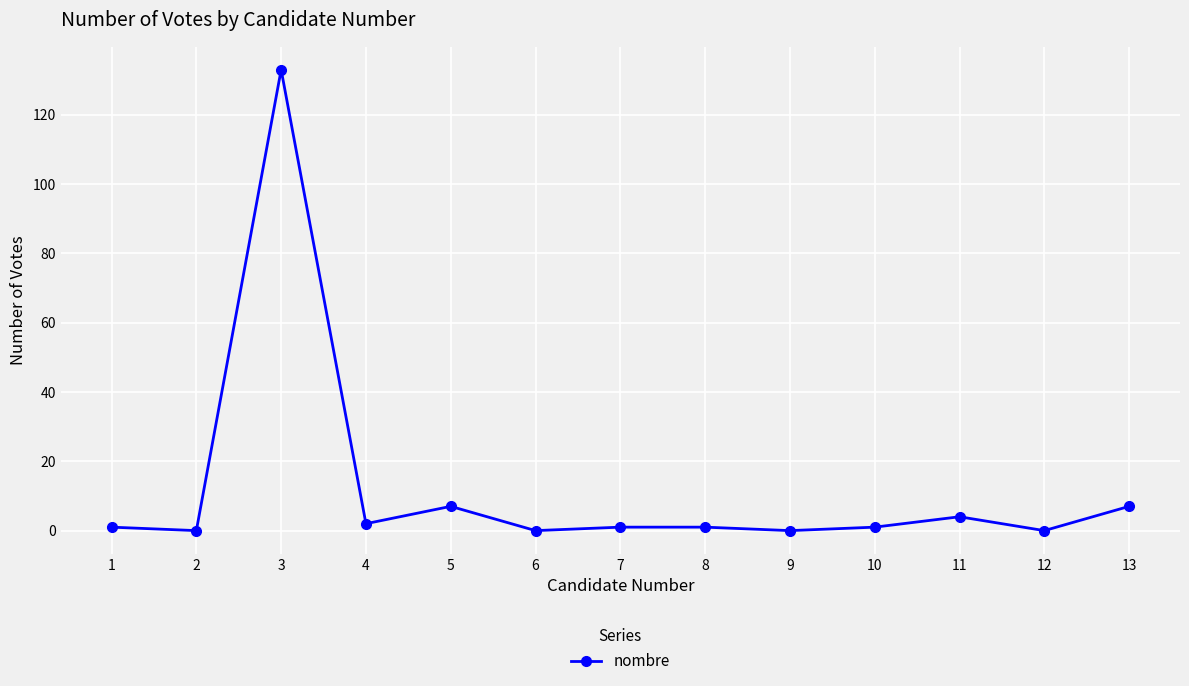

Reading left to right, transcribe all the data shown in this chart.

1	0	133	2	7	0	1	1	0	1	4	0	7